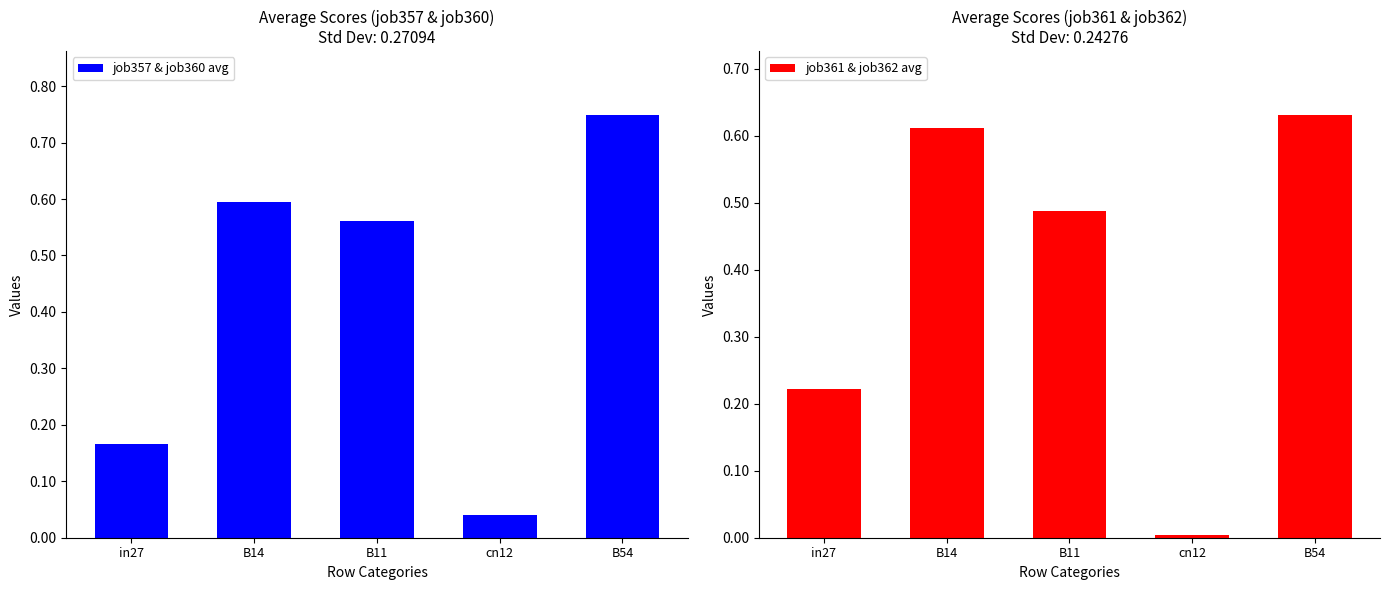

Where is job361 & job362 avg nearest to the value 0?

cn12